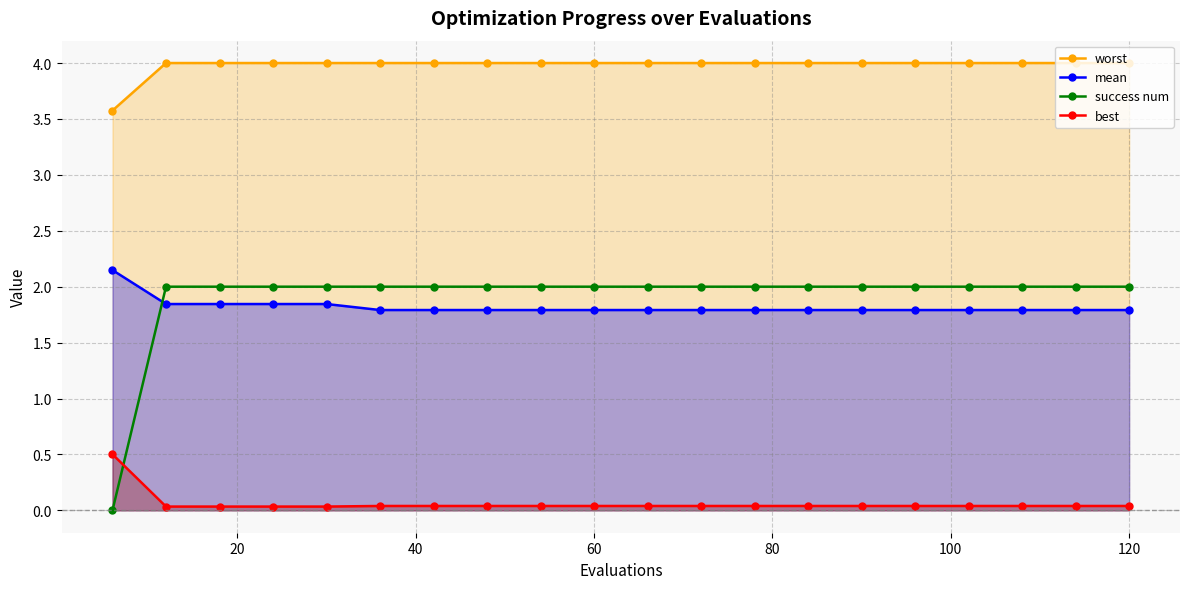

List the series in order of their peak value, highest first.

worst, mean, success num, best